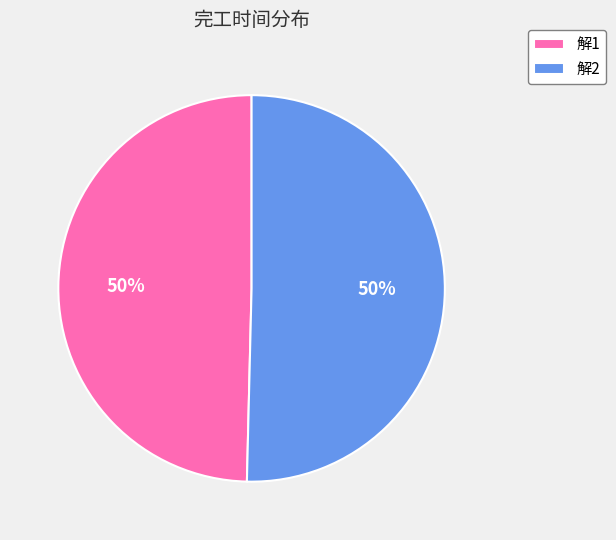

What is the ratio of the value at 解2 to the value at 解1?

1.0